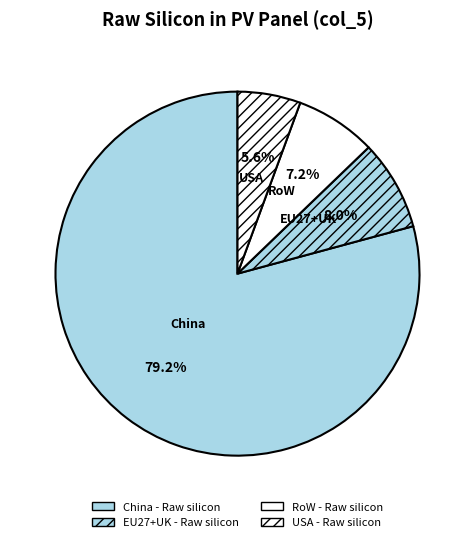

Is there a majority slice in this chart?

Yes